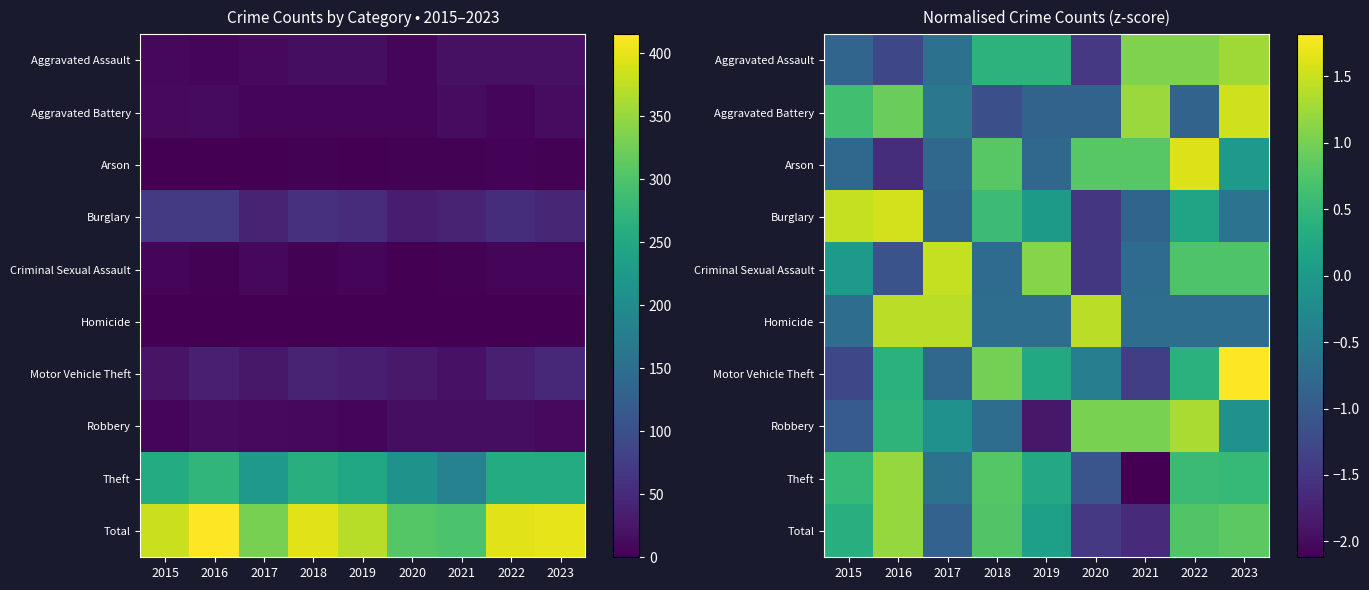

At how many categories does at least one series exceed -2?

9